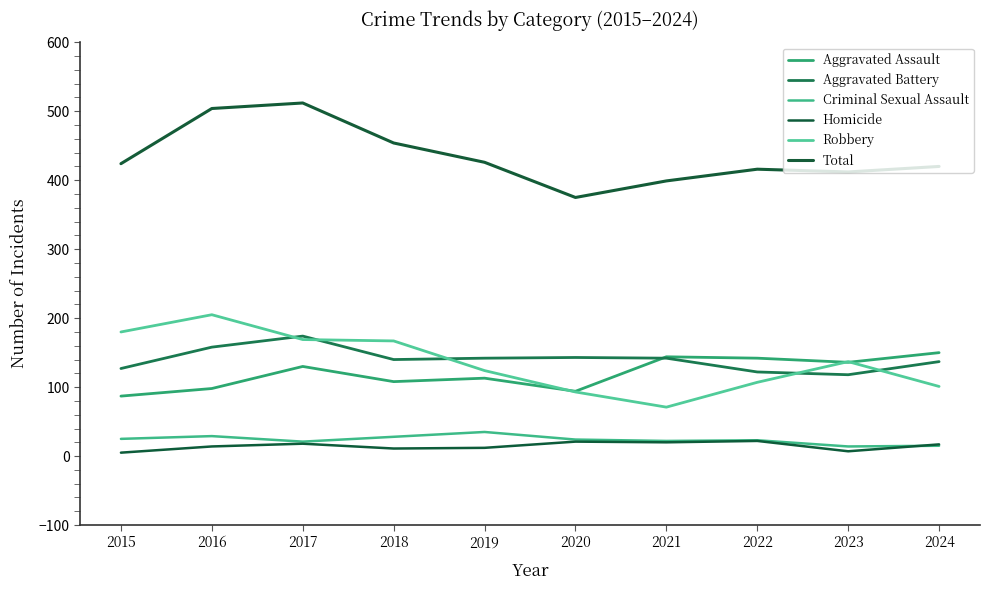

Rank the series at 2024 from lowest to highest value.

Criminal Sexual Assault, Homicide, Robbery, Aggravated Battery, Aggravated Assault, Total